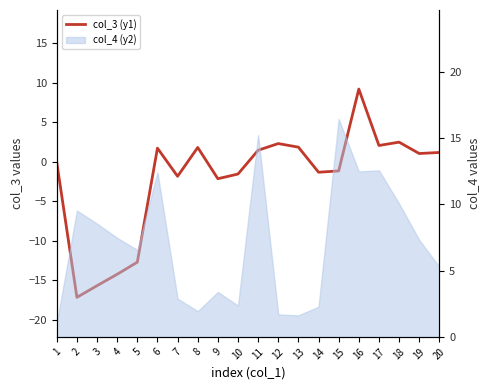

What is the approximate value at 1?

-0.1